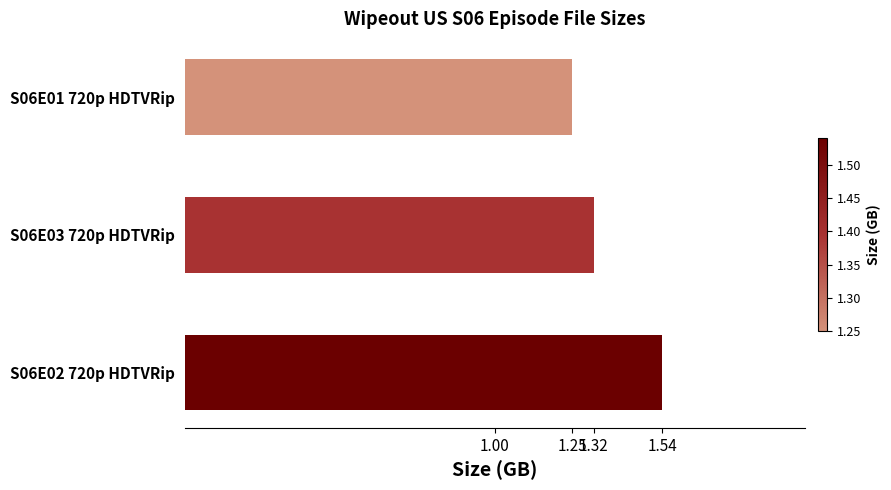

What is the difference between the maximum and minimum values?

0.3